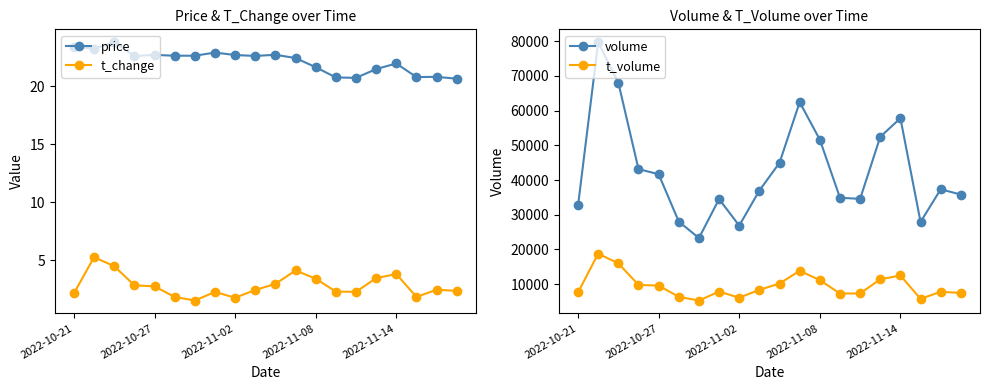

Is this an area chart (filled region under the line)?

No